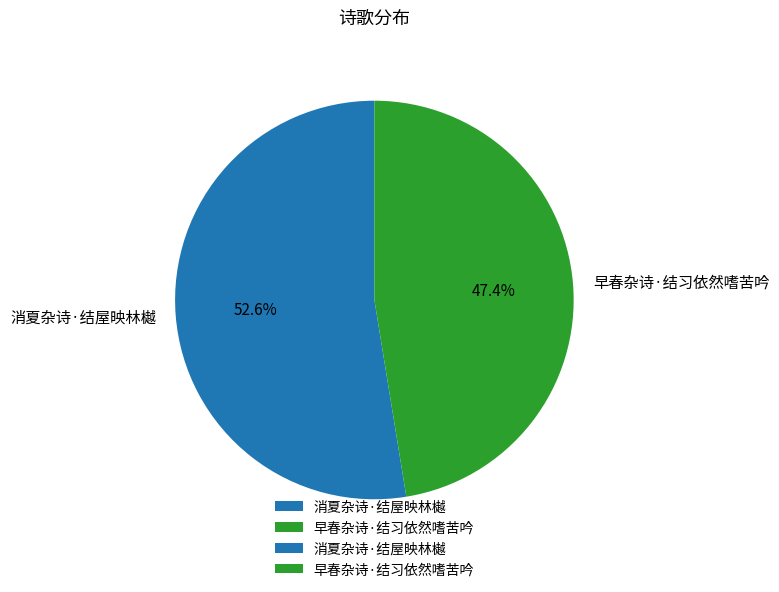

Between 早春杂诗·结习依然嗜苦吟 and 消夏杂诗·结屋映林樾, which is larger?

消夏杂诗·结屋映林樾